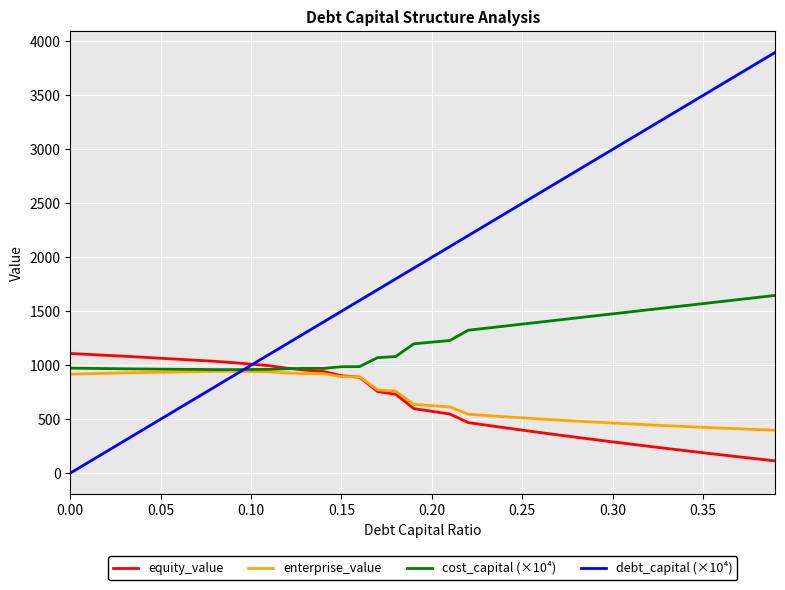

Which series has the largest total across all categories?

debt_capital (×10⁴)